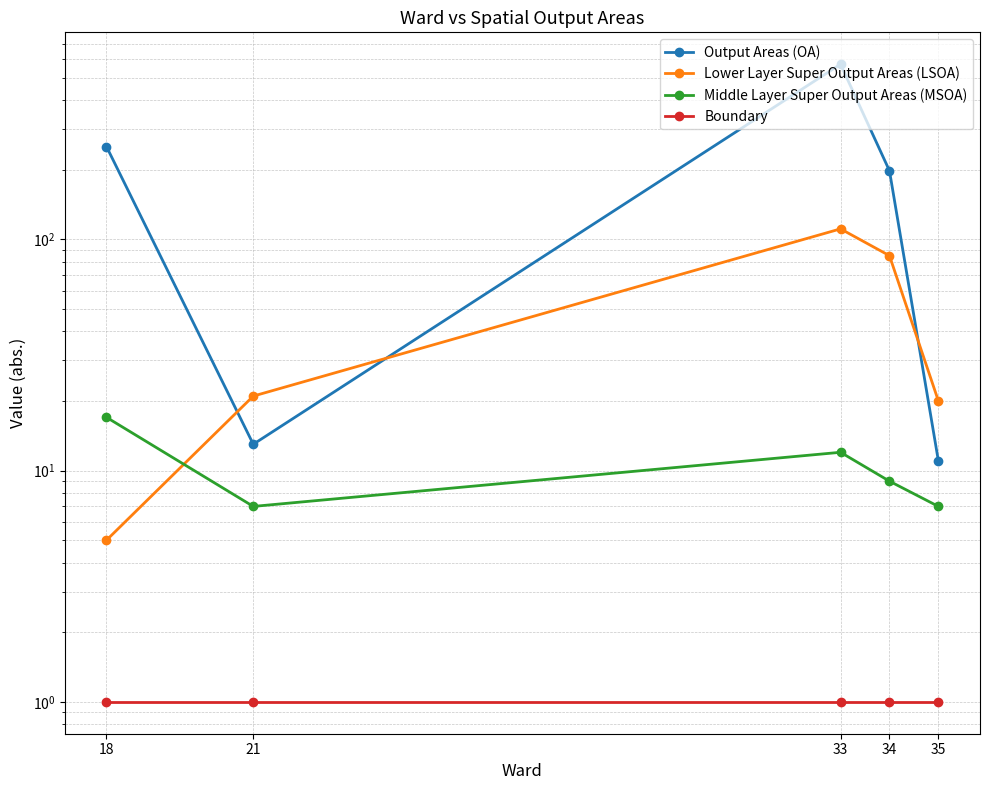

What is the average value of the Boundary series?

1